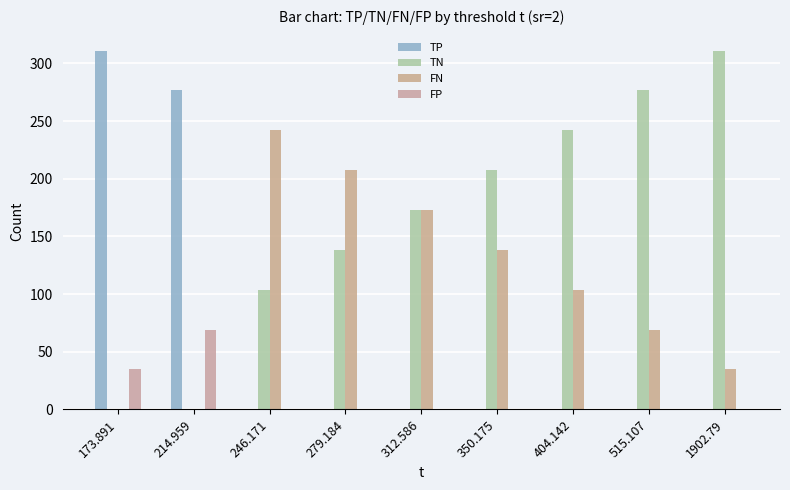

Does the chart contain stacked bars?

No